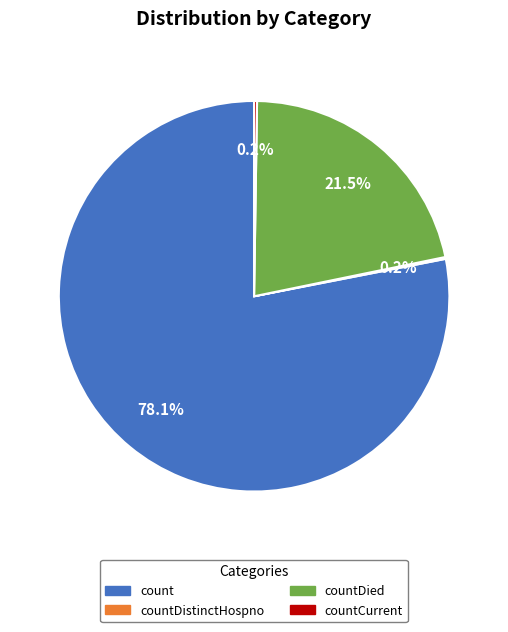

Which slice is the largest?

count